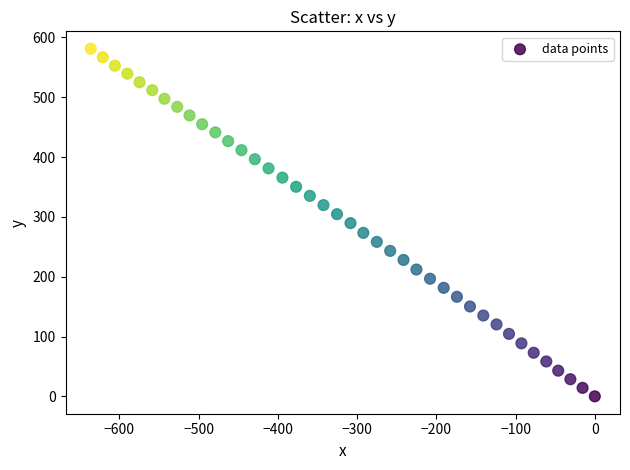

What is the range of Y values (max minus min)?

581.1